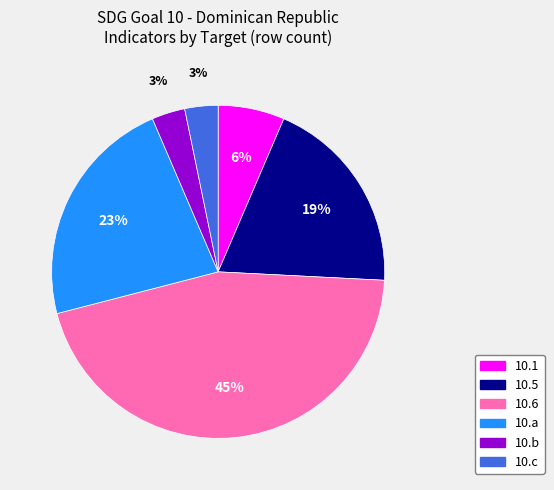

Count the number of slices in the pie.

6